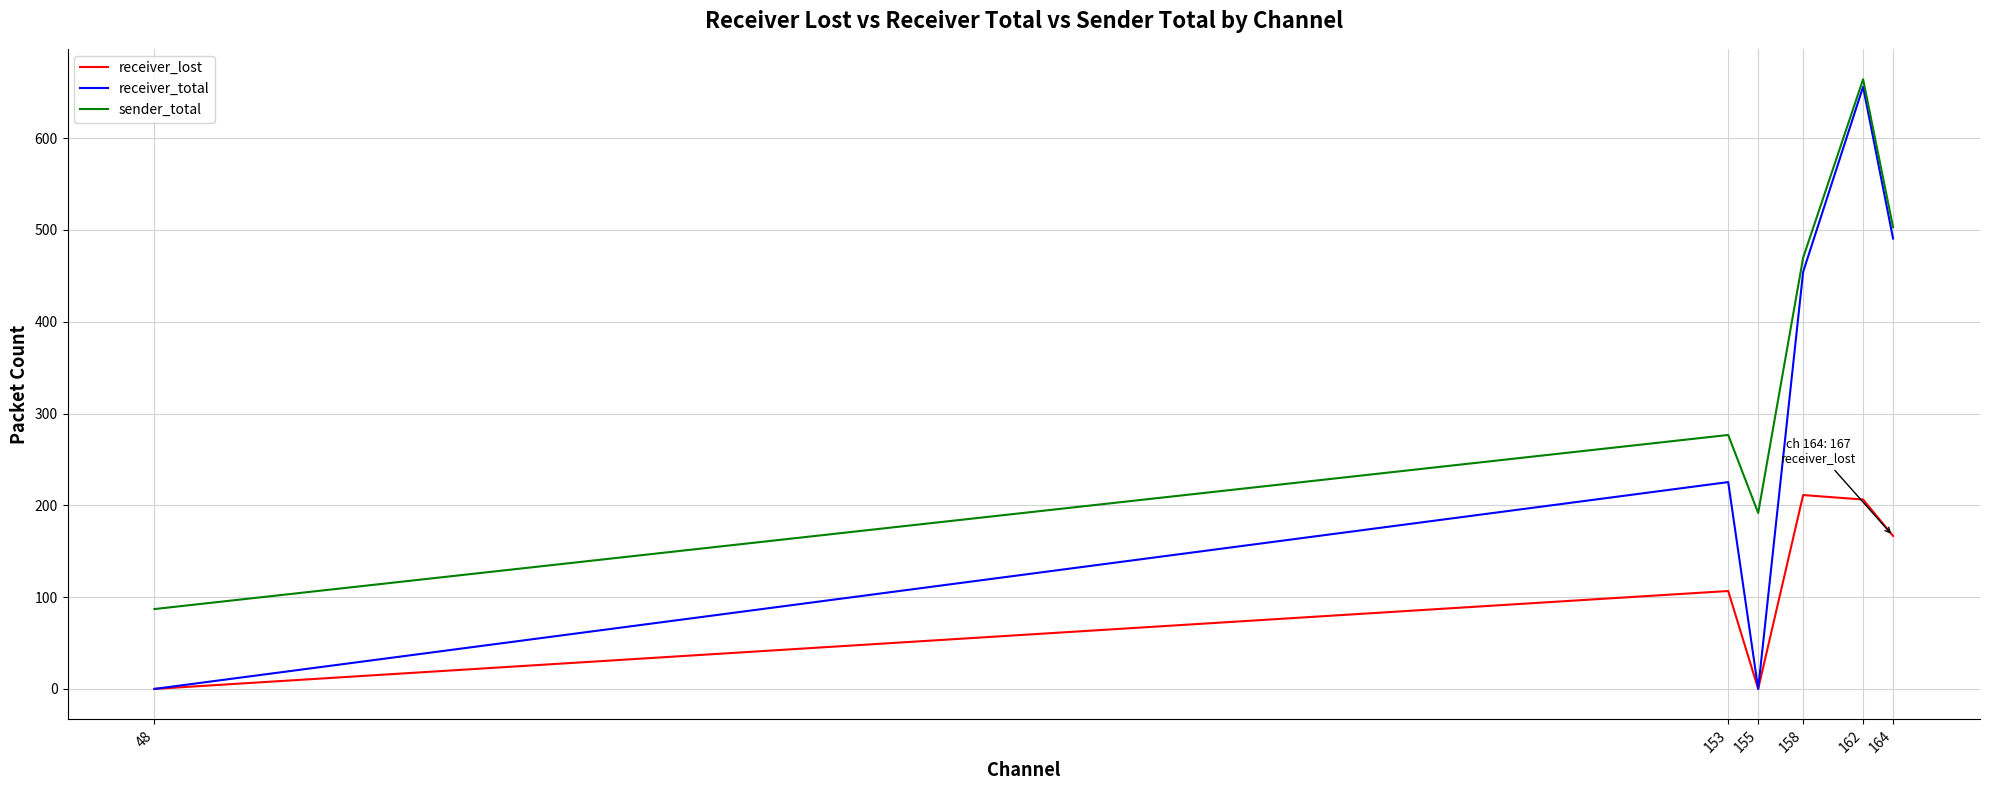

At which category does the chart reach its peak across all series?

162